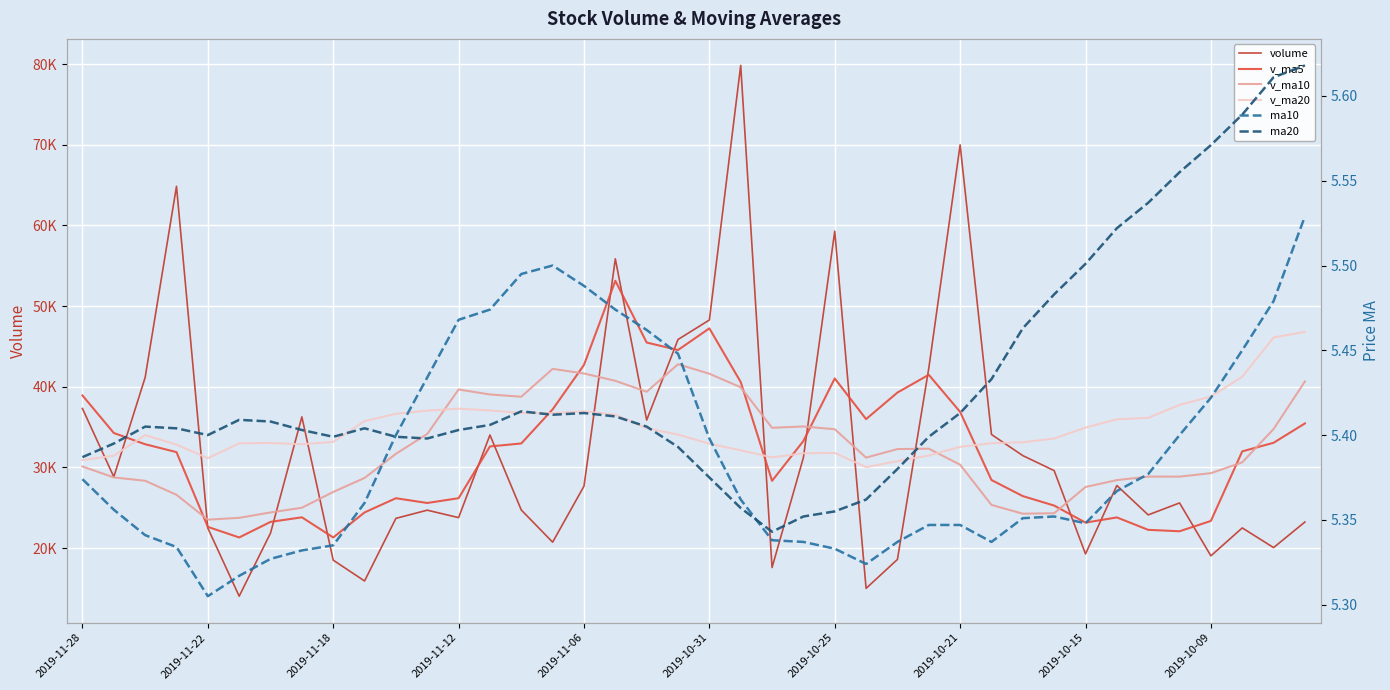

After their last crossing, which series has the higher values: v_ma10 or v_ma20?

v_ma20